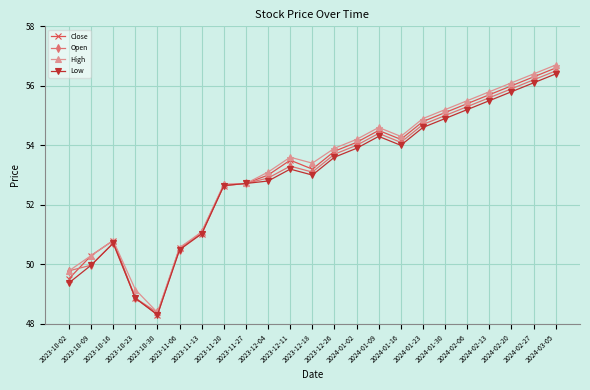

Which label corresponds to the largest value in the chart?

2024-03-05